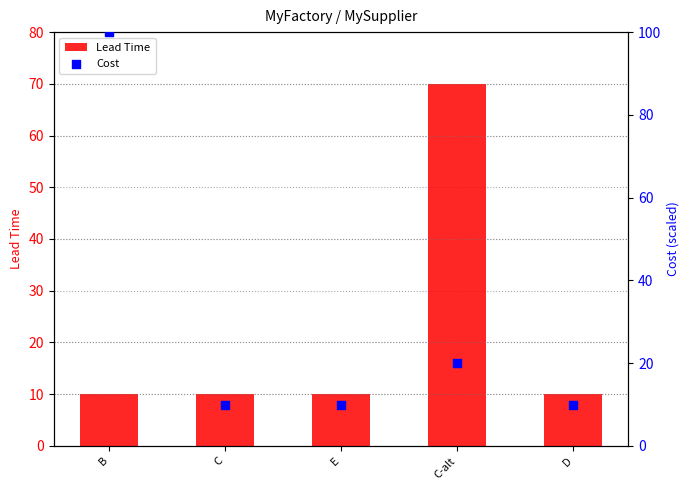

Which series has the largest Y range (max minus min)?

Cost